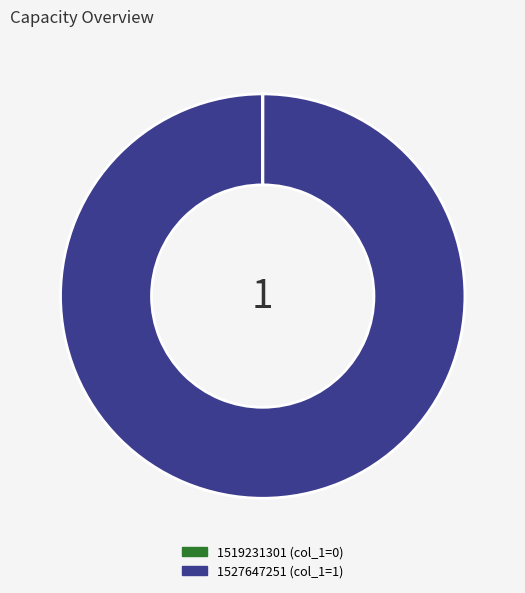

Is it true that 1527647251 is 100% of the pie?

True